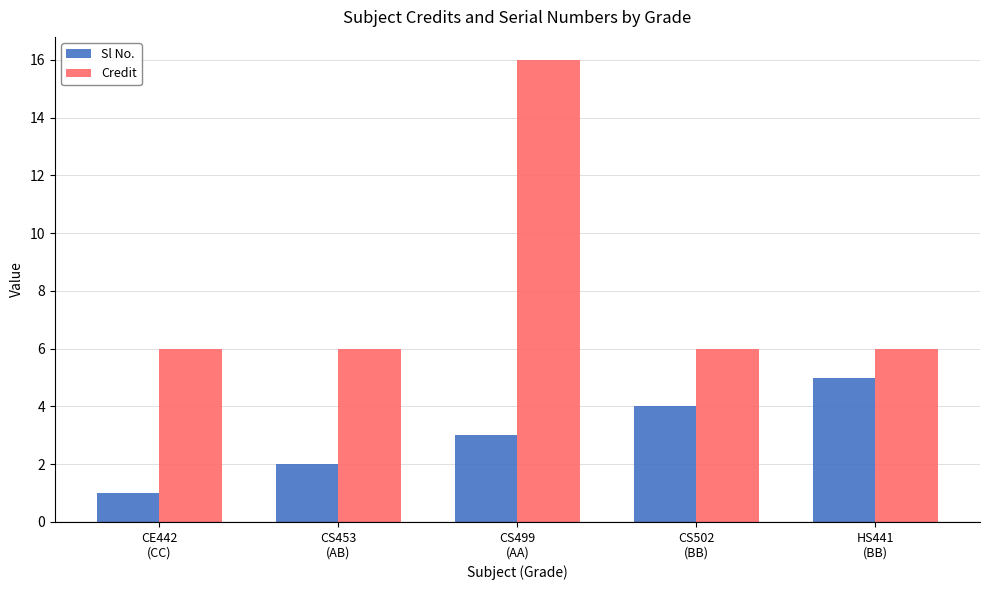

What is the label of the 4th bar from the left?

CS502
(BB)